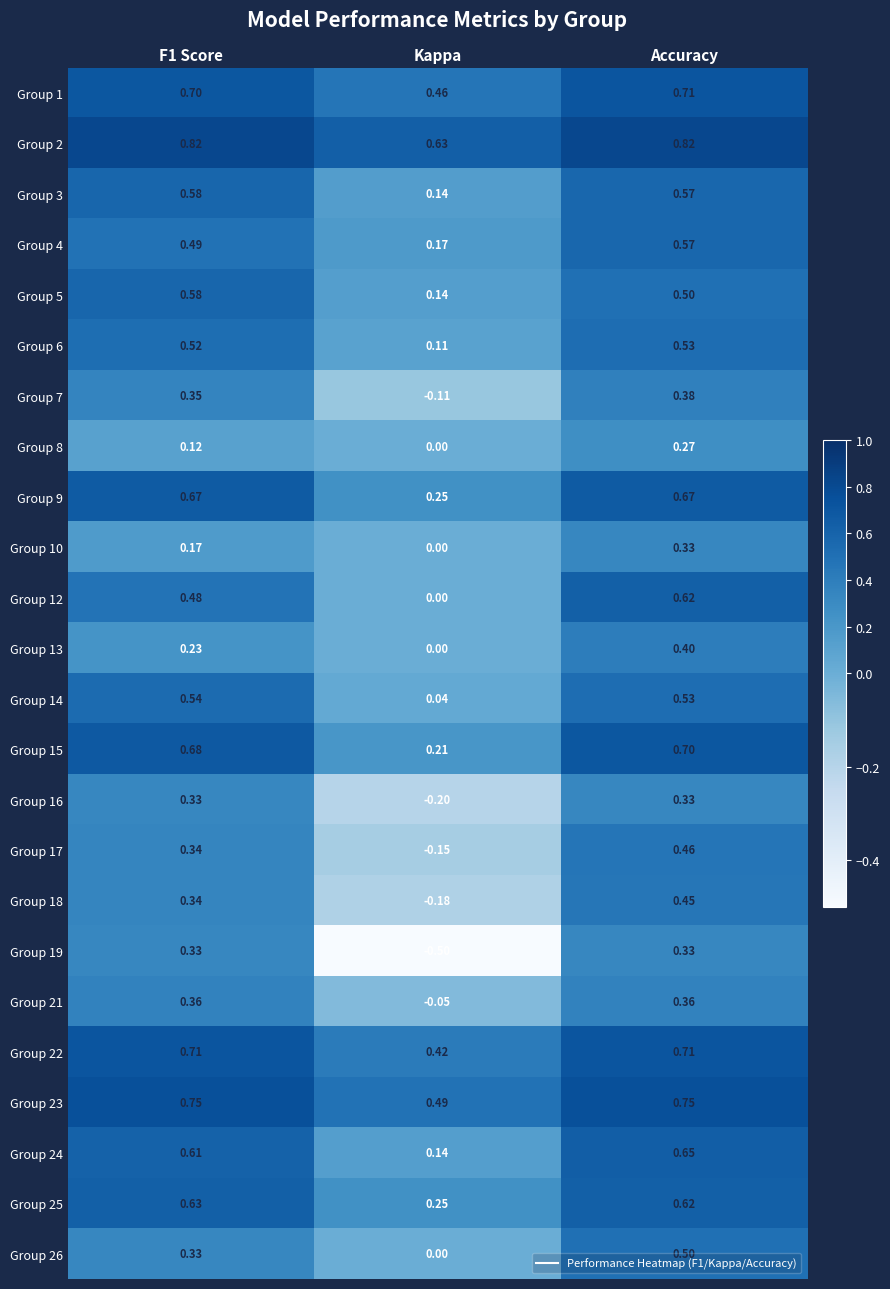

At which label does Group 10 reach its peak?

Accuracy